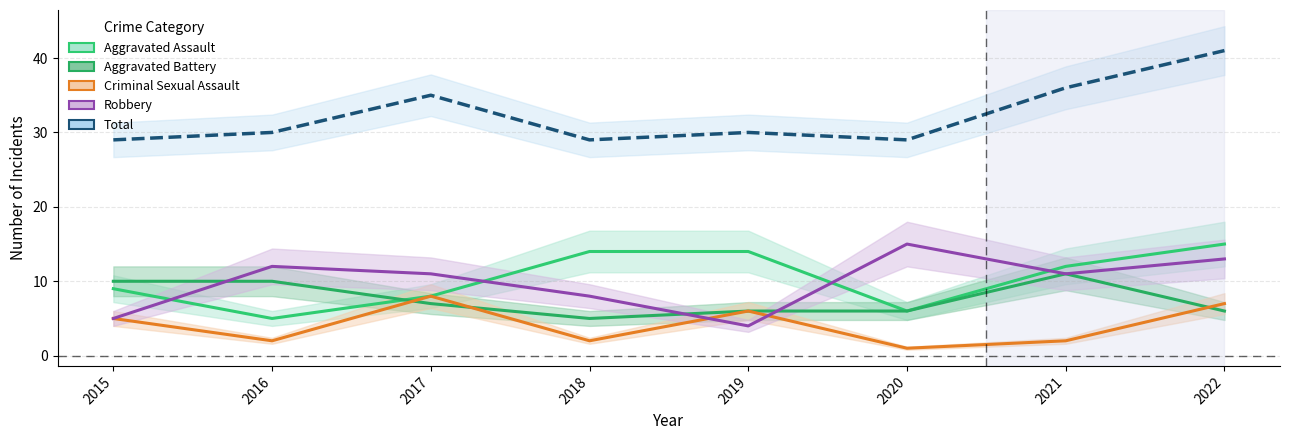

What is the maximum value for Criminal Sexual Assault?

8